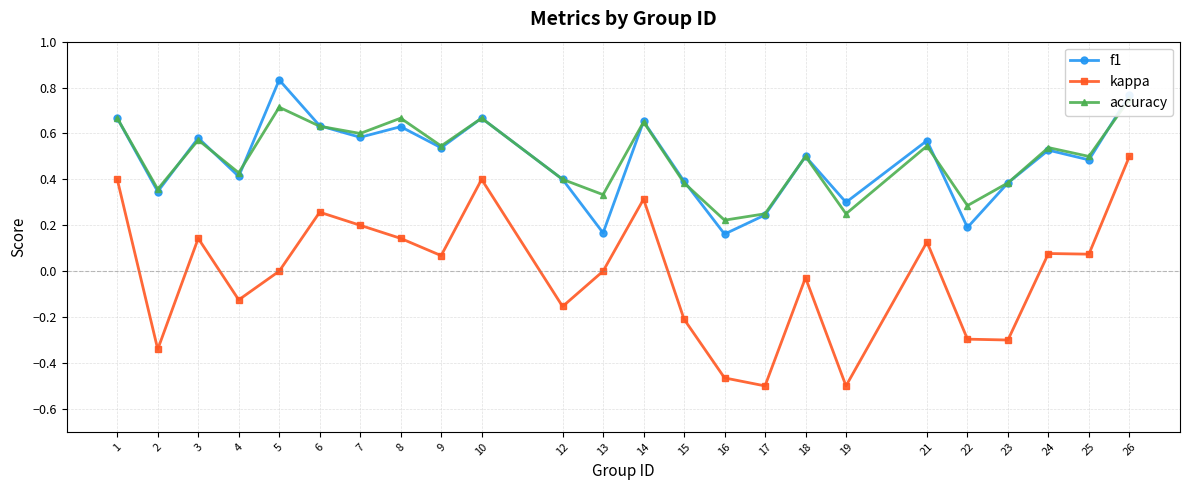

What value does the accuracy series have at 24?

0.5